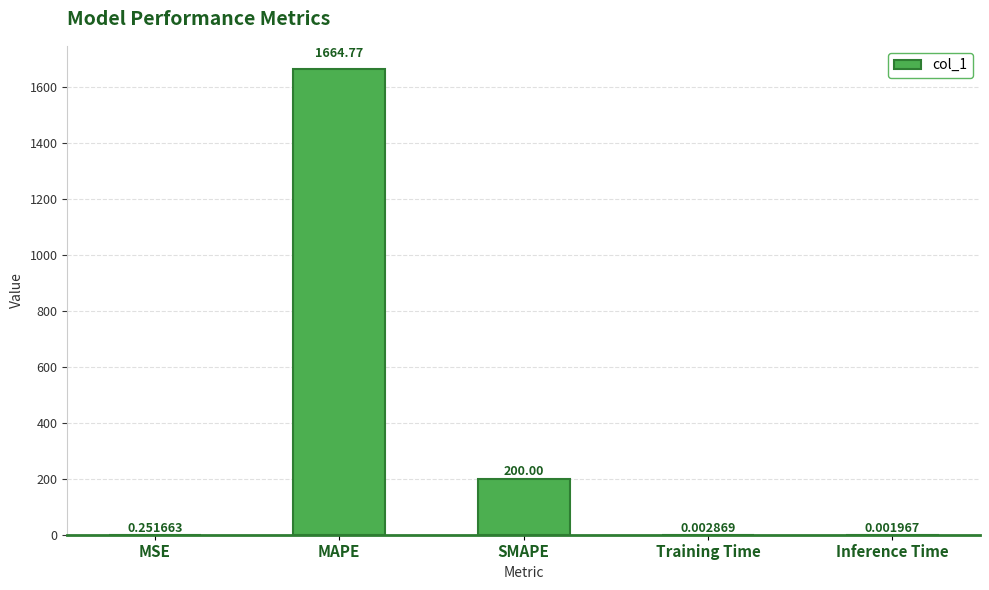

What is the sum of the values at Inference Time and SMAPE?

200.0